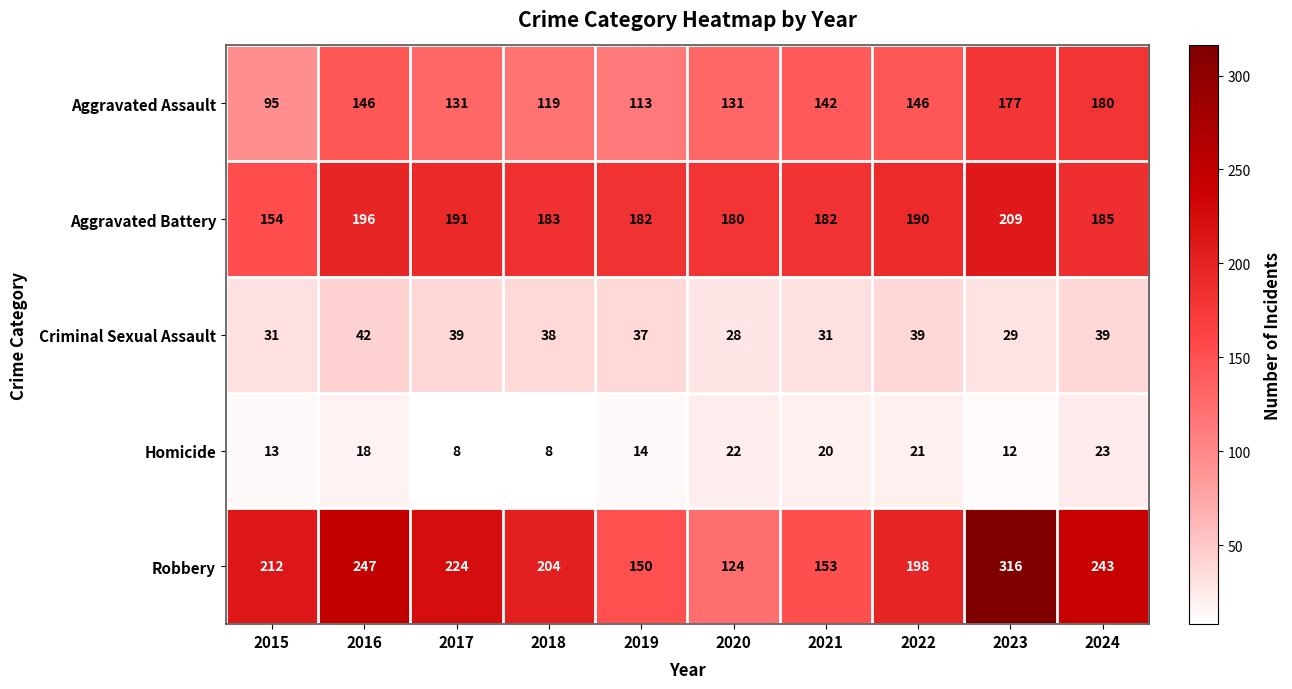

What is the difference between the second highest and minimum values in the Robbery series?

123